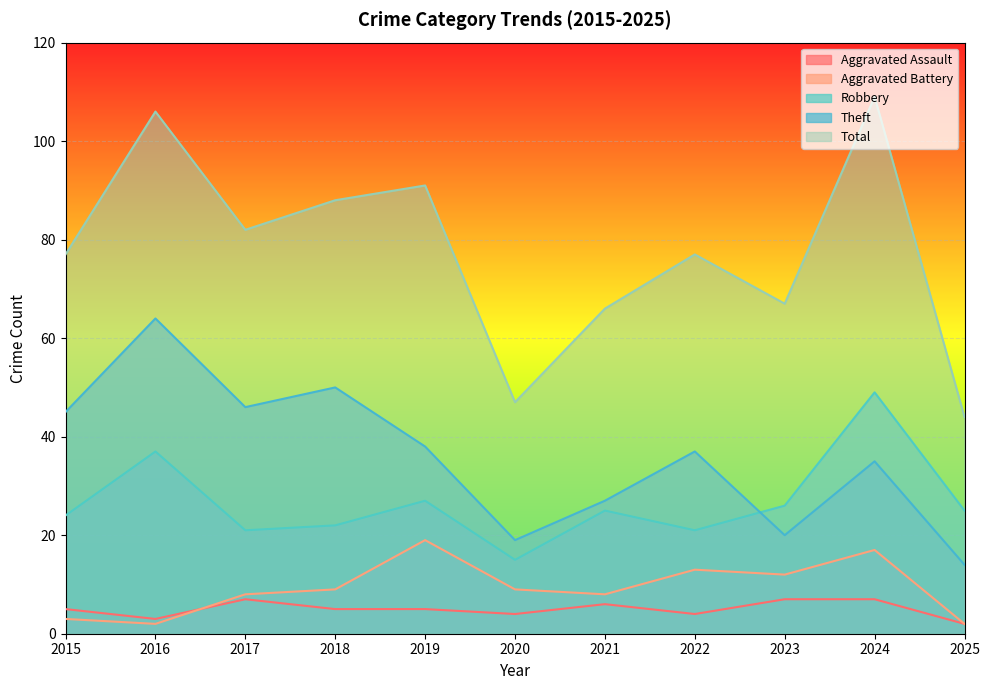

What is the average value of the Theft series?

36